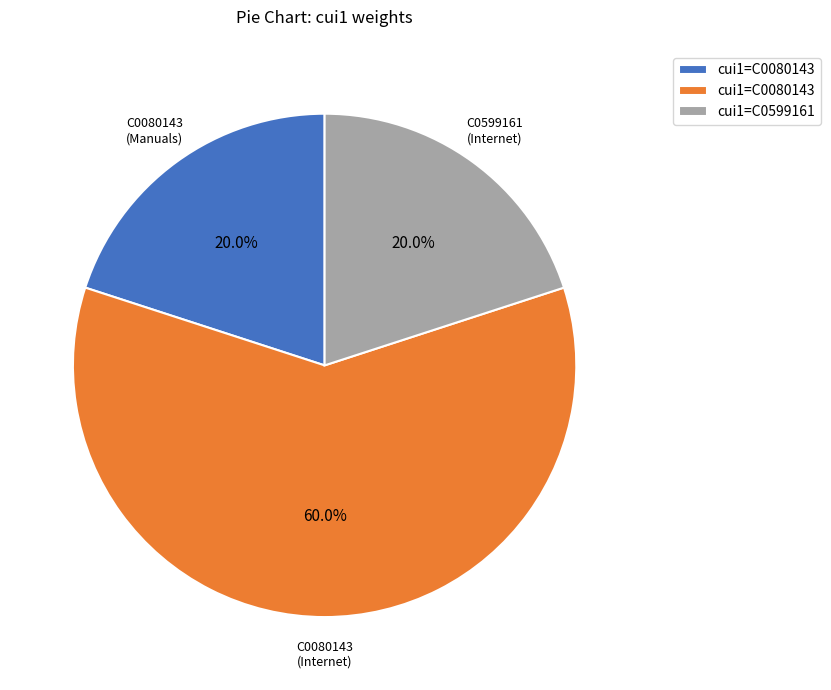

Does any single category account for the majority?

Yes